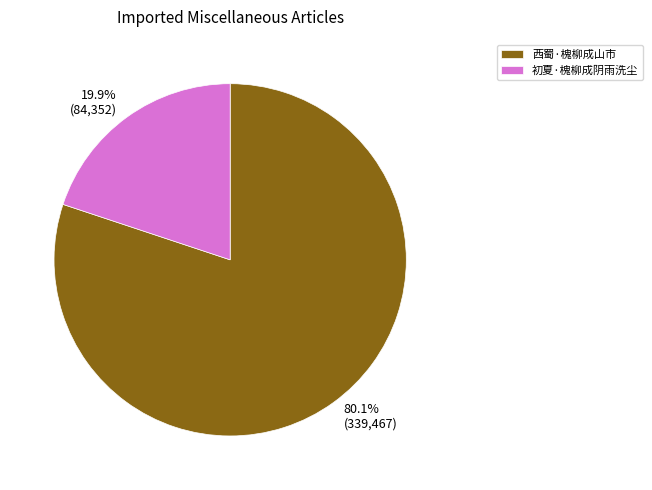

What percentage is NOT represented by 初夏·槐柳成阴雨洗尘?

80.1%